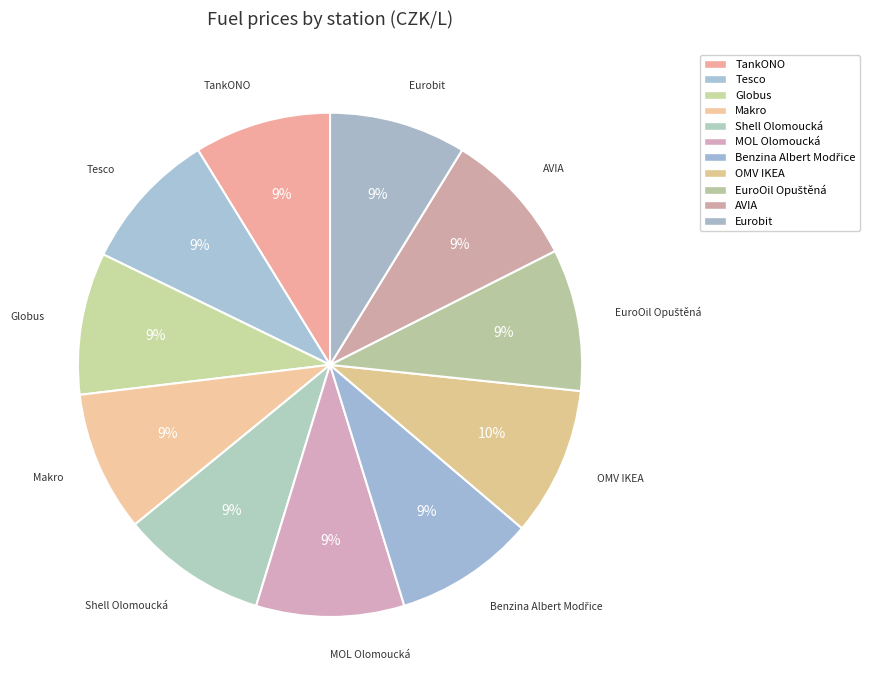

To the nearest percent, what is the difference between the largest and smallest slice percentages?

1%